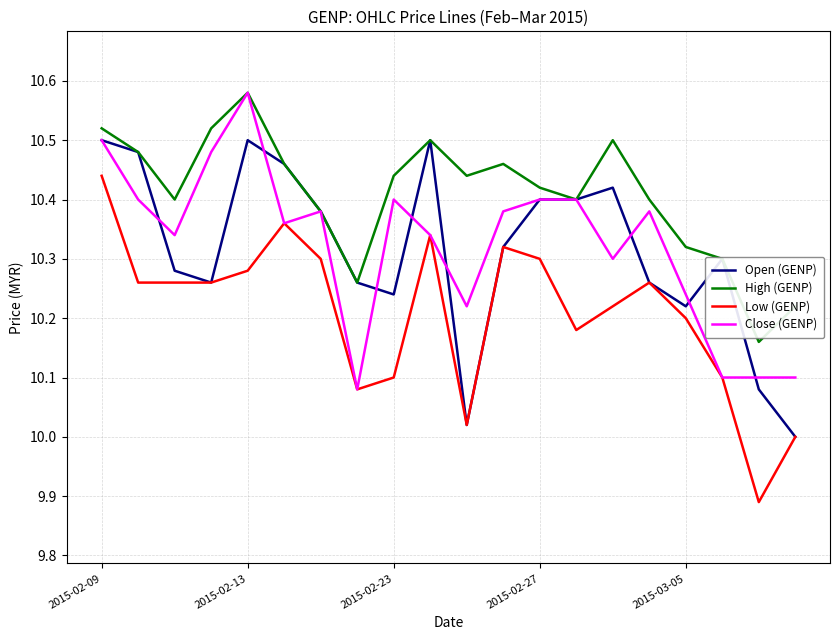

How many High (GENP) values are between 10 and 11?

20